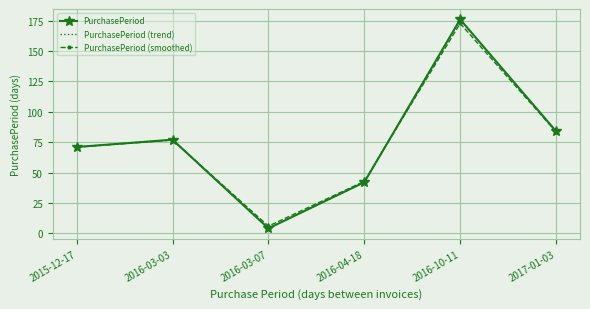

Reading right to left, transcribe all the data shown in this chart.

PurchasePeriod: 2017-01-03=84.0	2016-10-11=176.0	2016-04-18=42.0	2016-03-07=4.0	2016-03-03=77.0	2015-12-17=71.0
PurchasePeriod (trend): 2017-01-03=84.0	2016-10-11=176.0	2016-04-18=42.0	2016-03-07=4.0	2016-03-03=77.0	2015-12-17=71.0
PurchasePeriod (smoothed): 2017-01-03=83.5	2016-10-11=172.7	2016-04-18=42.7	2016-03-07=5.9	2016-03-03=76.7	2015-12-17=70.9